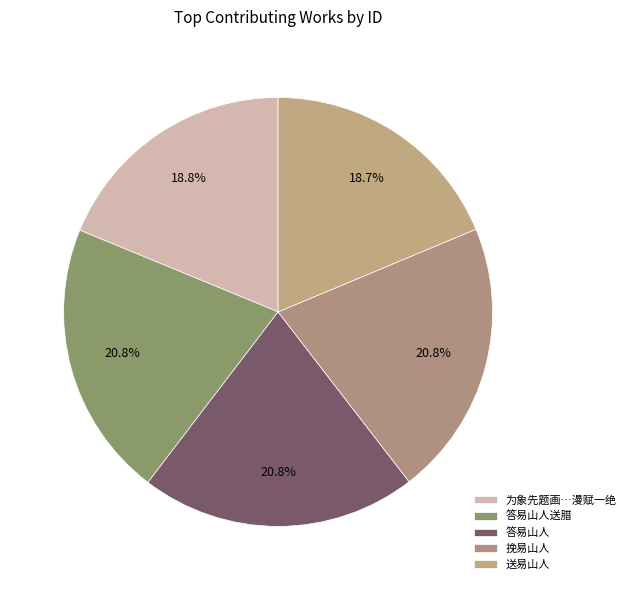

Count the number of slices in the pie.

5